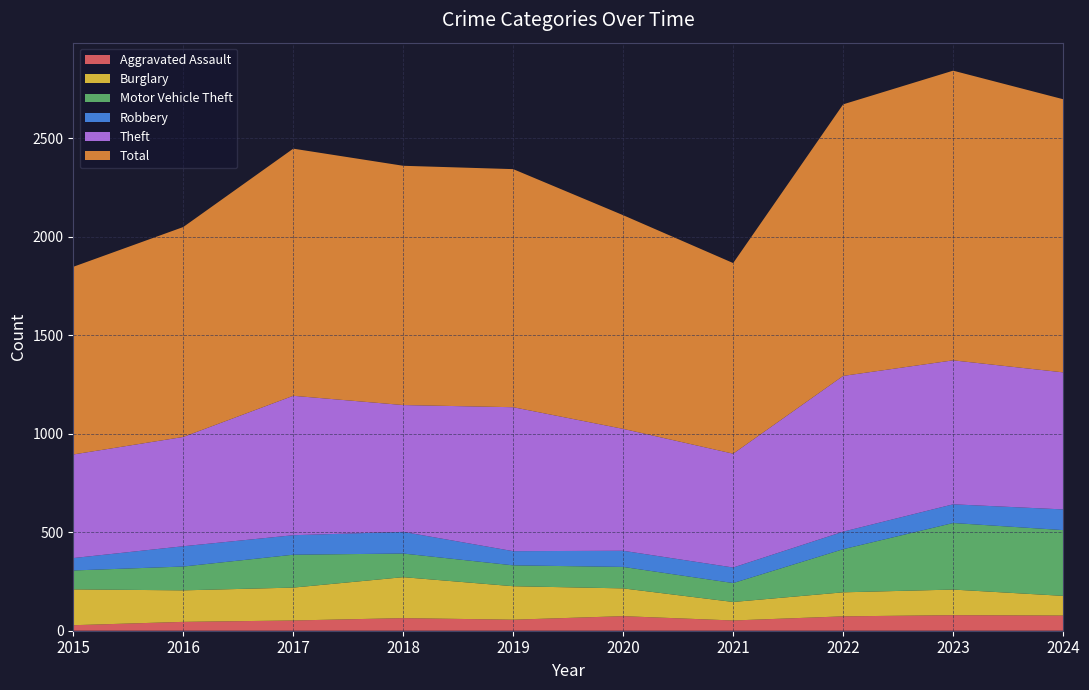

Reading right to left, extract all data points from this chart.

Aggravated Assault: 2024=77	2023=79	2022=73	2021=52	2020=74	2019=56	2018=64	2017=52	2016=45	2015=28
Burglary: 2024=100	2023=130	2022=122	2021=94	2020=141	2019=170	2018=208	2017=167	2016=160	2015=182
Motor Vehicle Theft: 2024=334	2023=338	2022=219	2021=96	2020=109	2019=106	2018=120	2017=167	2016=121	2015=96
Robbery: 2024=105	2023=95	2022=89	2021=79	2020=82	2019=72	2018=110	2017=99	2016=103	2015=63
Theft: 2024=696	2023=731	2022=791	2021=578	2020=619	2019=731	2018=644	2017=708	2016=555	2015=526
Total: 2024=1387	2023=1471	2022=1379	2021=968	2020=1085	2019=1209	2018=1215	2017=1255	2016=1066	2015=953